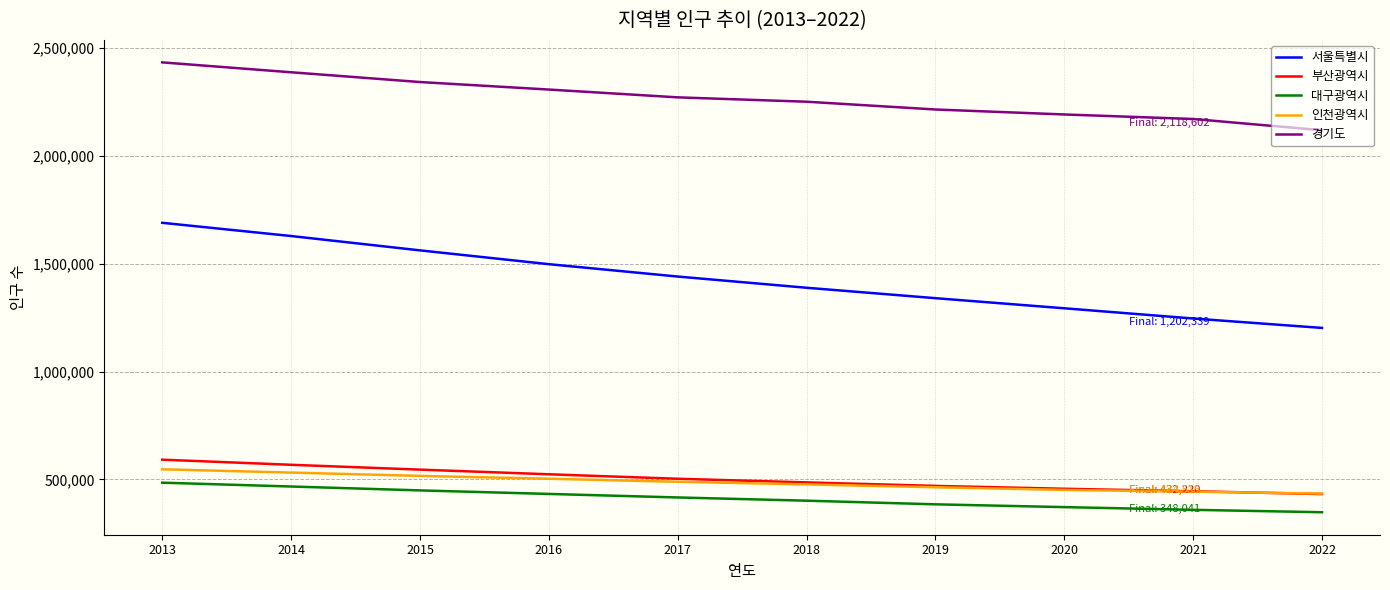

True or false: 대구광역시 and 인천광역시 intersect in this chart.

False